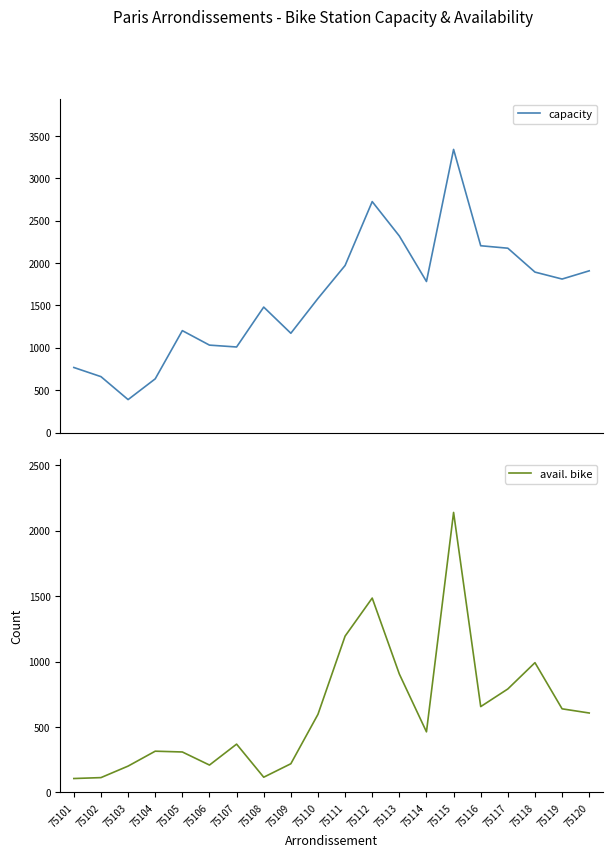

What is the greatest value displayed?

3342